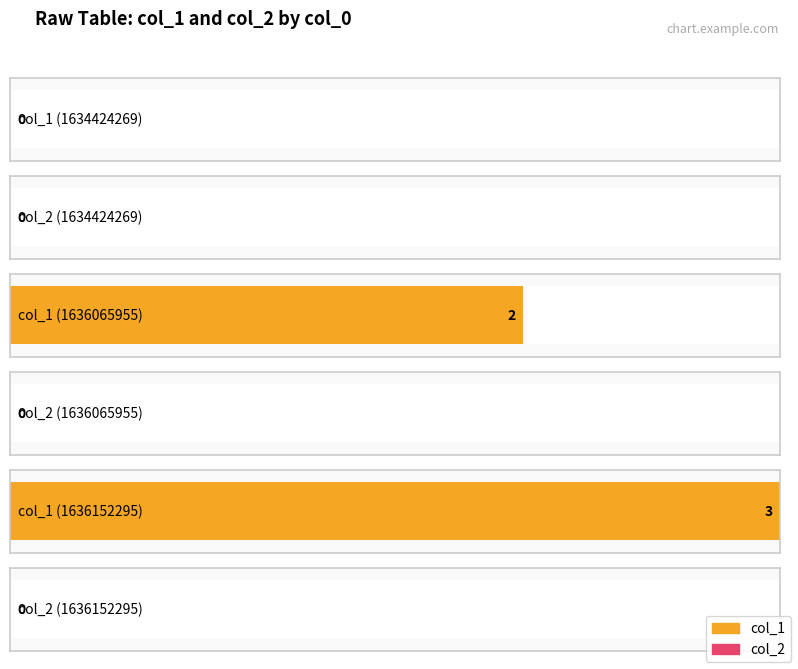

List the labels in order of col_2 value, largest first.

1634424269, 1636065955, 1636152295